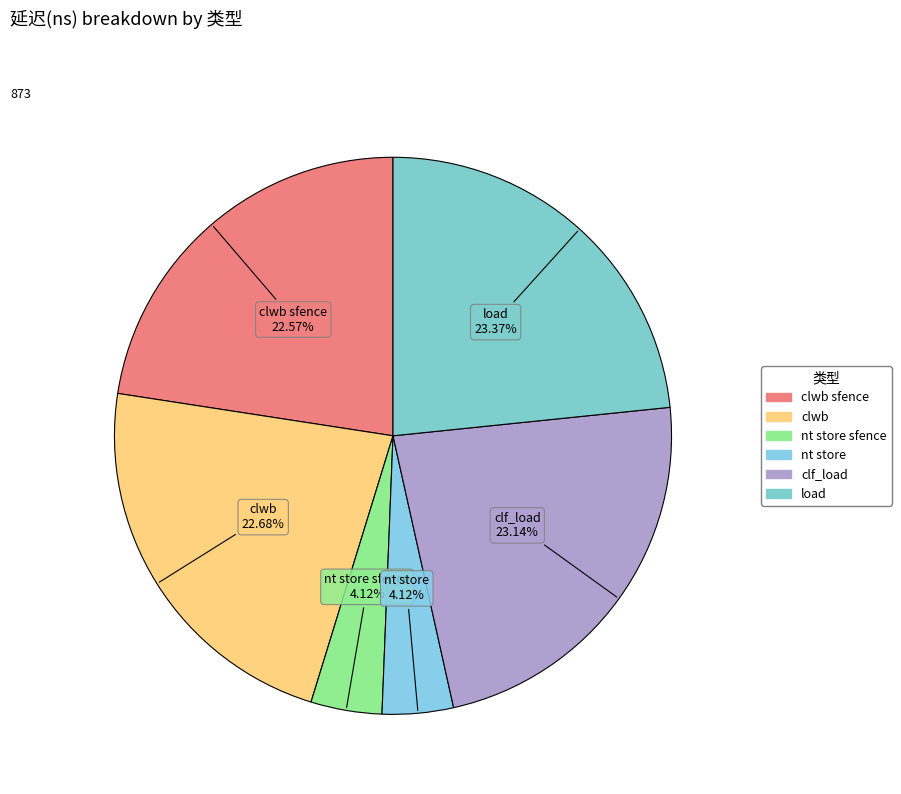

How many segments does this pie chart have?

6